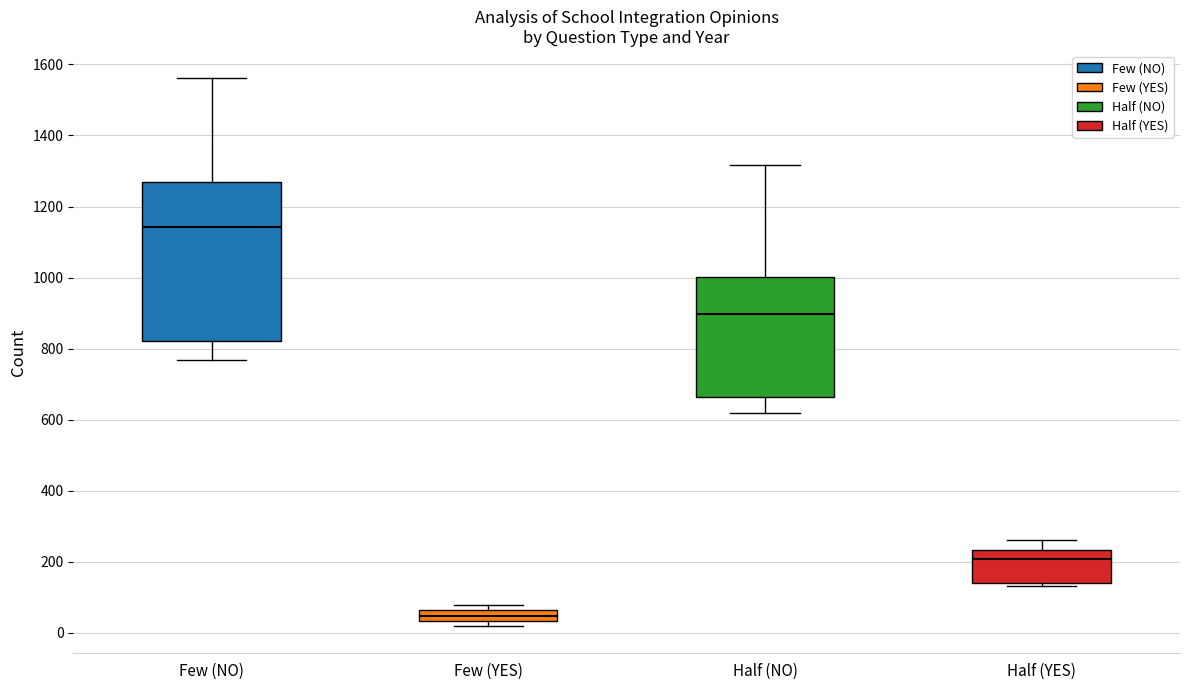

Where is the lower edge of the box for Half (YES) on the y-axis? The values are not printed on the chart, so give them approximately, as read against the axis.

140